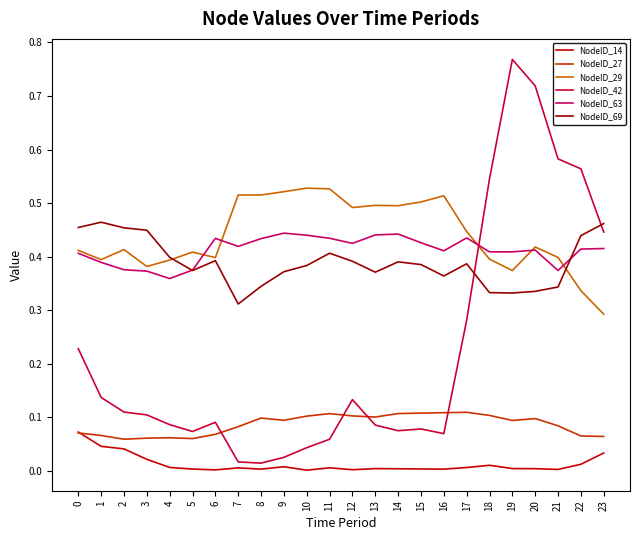

Is the value of NodeID_42 at 17 greater than the value of NodeID_14 at 12?

Yes